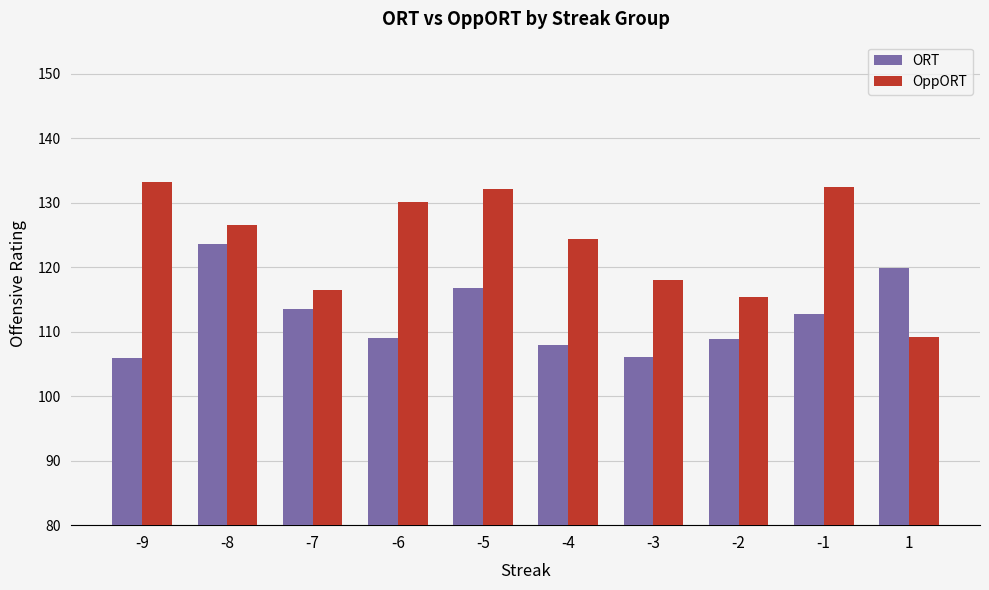

Where is ORT nearest to the value 114?

-7